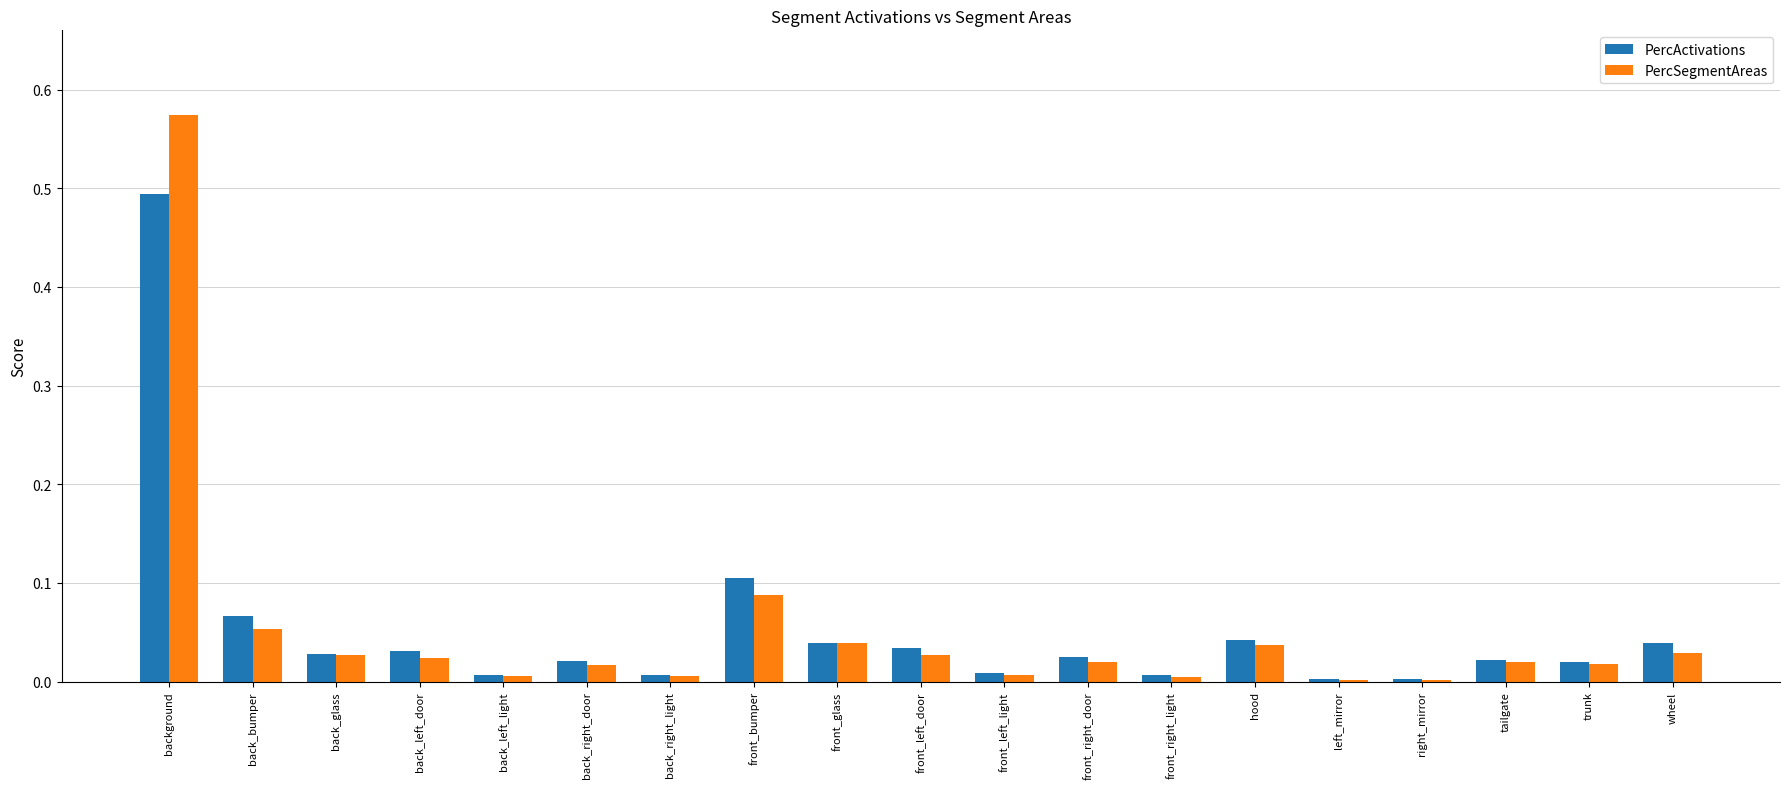

What is the sum of all PercActivations values?

1.0